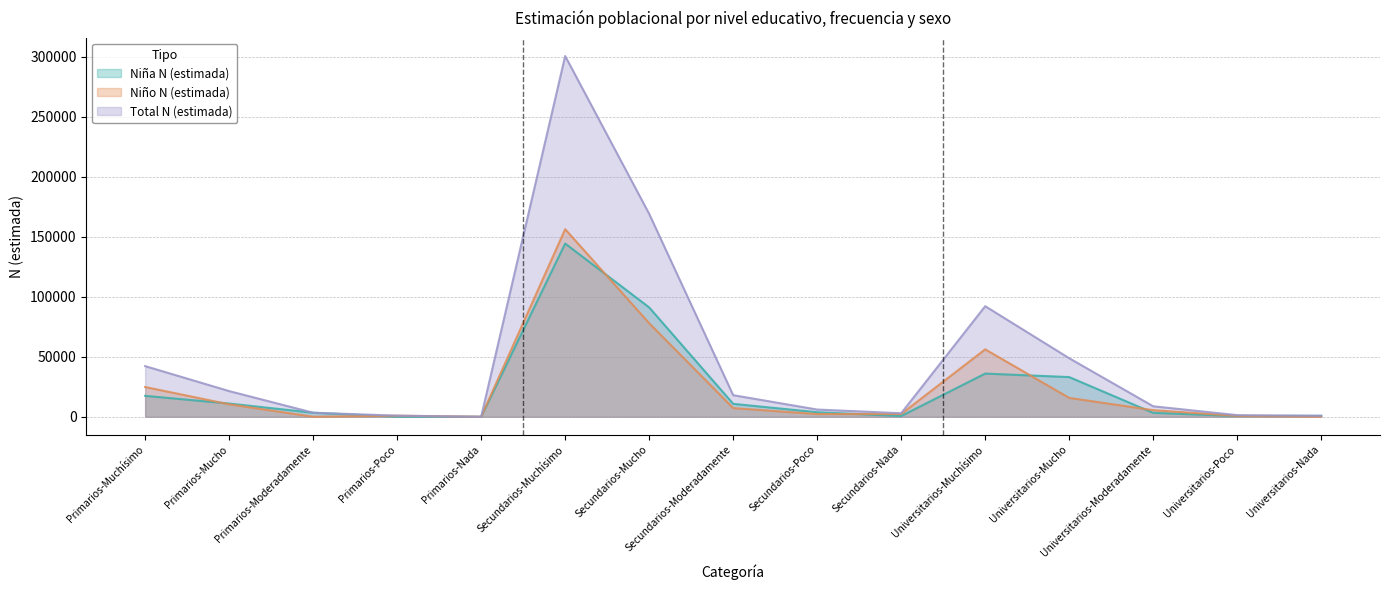

Reading right to left, extract all data points from this chart.

Niña N (estimada): 792	638	3253	33058	35971	617	3768	10762	91091	144321	0	0	3373	11010	17431
Niño N (estimada): 0	713	5476	15715	56158	2300	2240	7226	77952	156272	0	891	0	10369	24768
Total N (estimada): 792	1351	8729	48773	92128	2917	6009	17988	169043	300593	0	891	3373	21379	42199